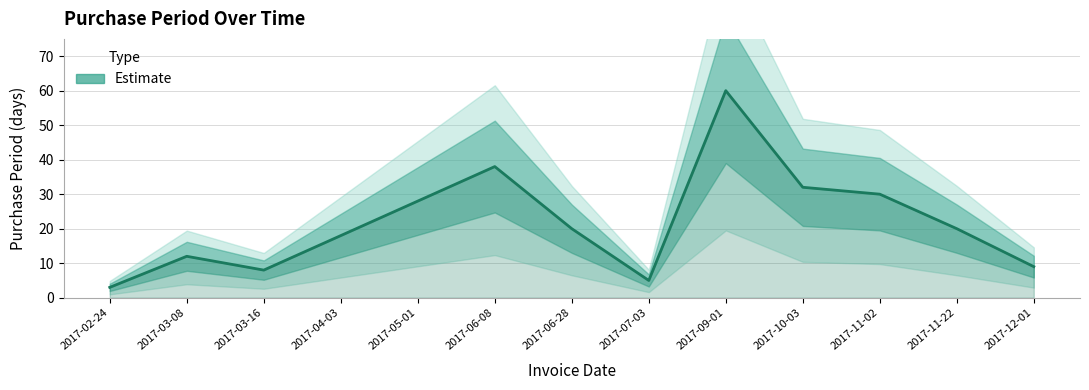

Count the number of categories in the chart.

13